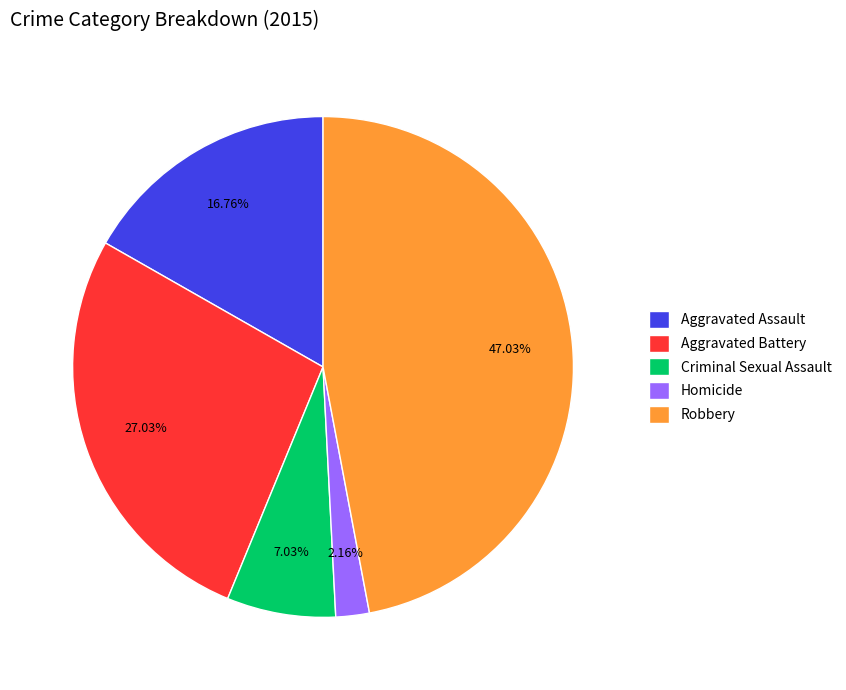

Which slice is the smallest?

Homicide